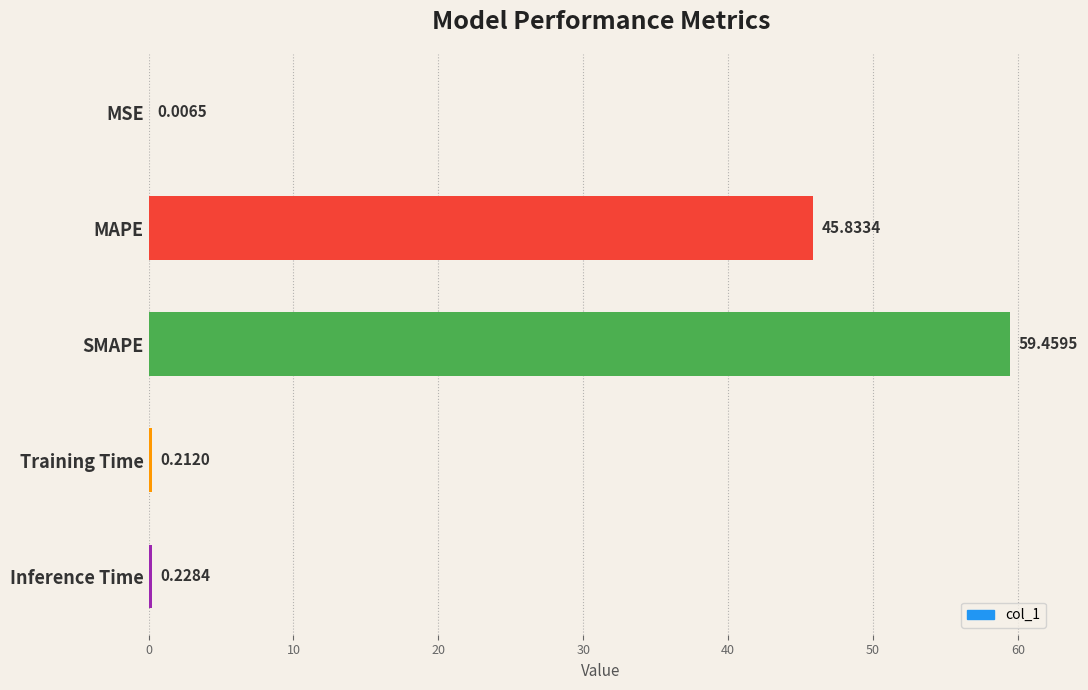

Between Inference Time and MSE, which is larger?

Inference Time